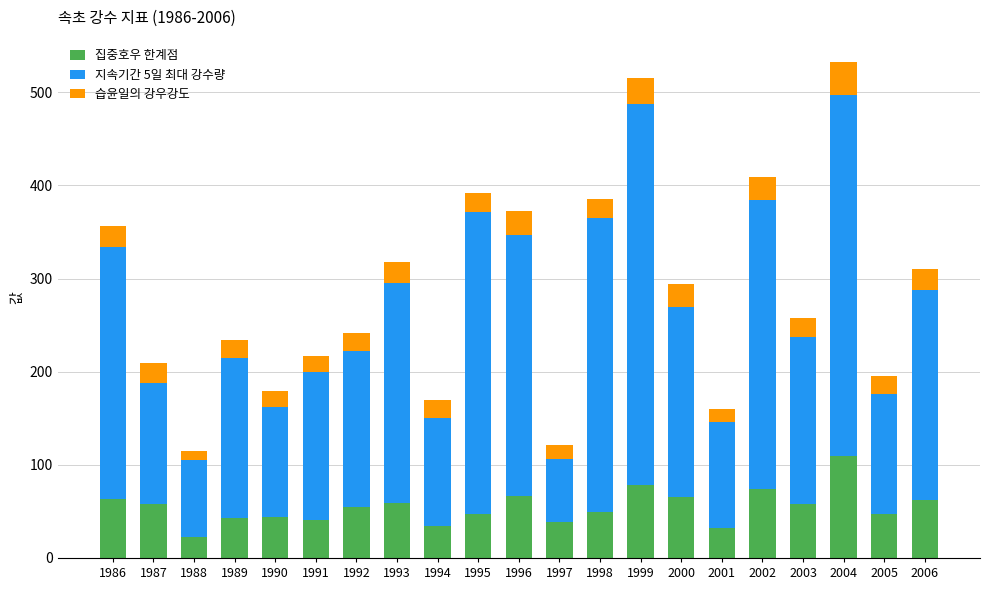

What is the total value across all series at 1999?

515.6